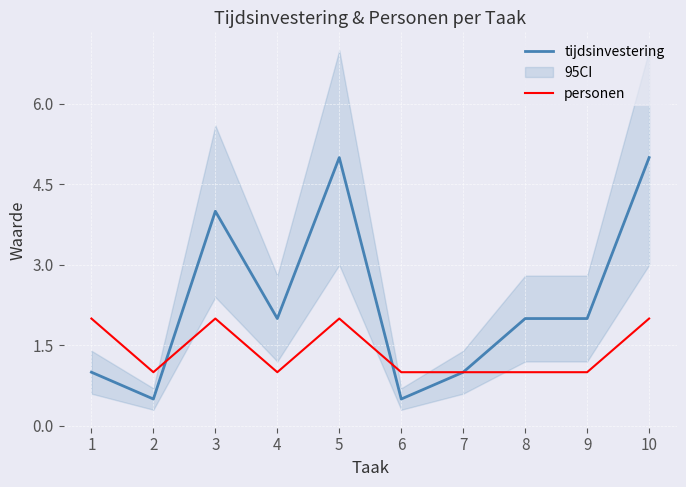

What is the difference between the personen values at 8 and 3?

1.0